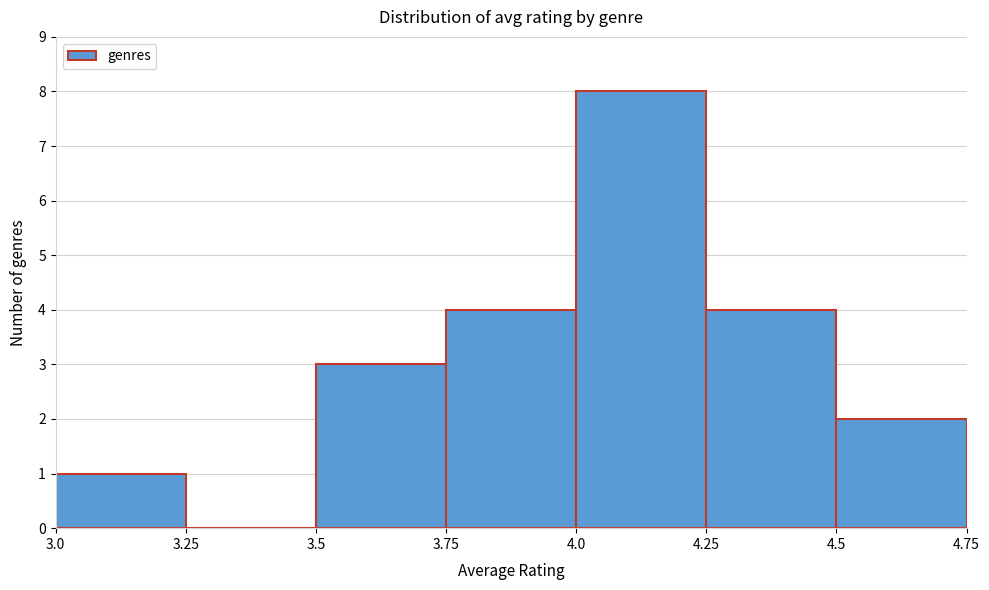

How tall is the bar that spans 3.75 to 4.0 on the x-axis? The values are not printed on the chart, so give them approximately, as read against the axis.

4